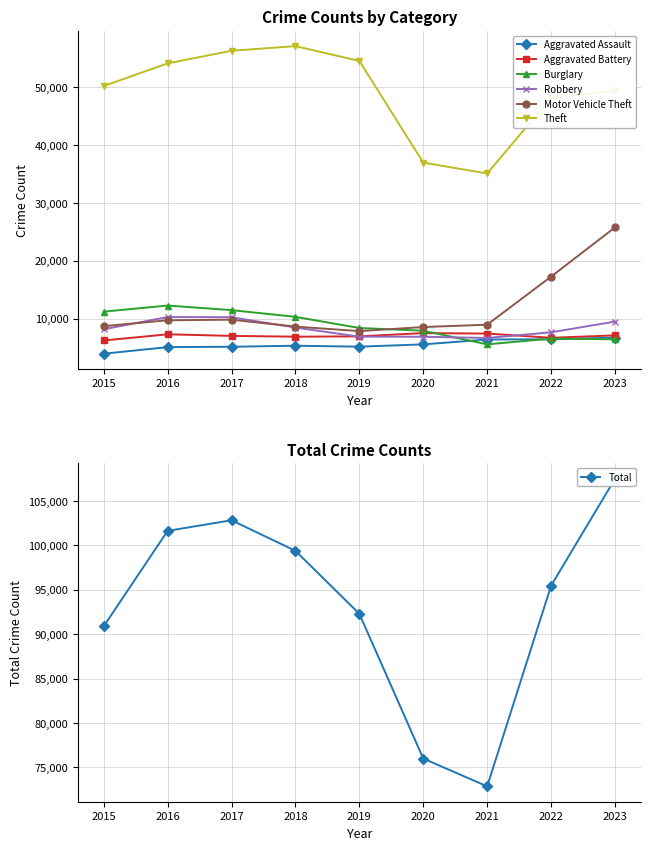

What is the difference between the highest and lowest values at 2015?

46224